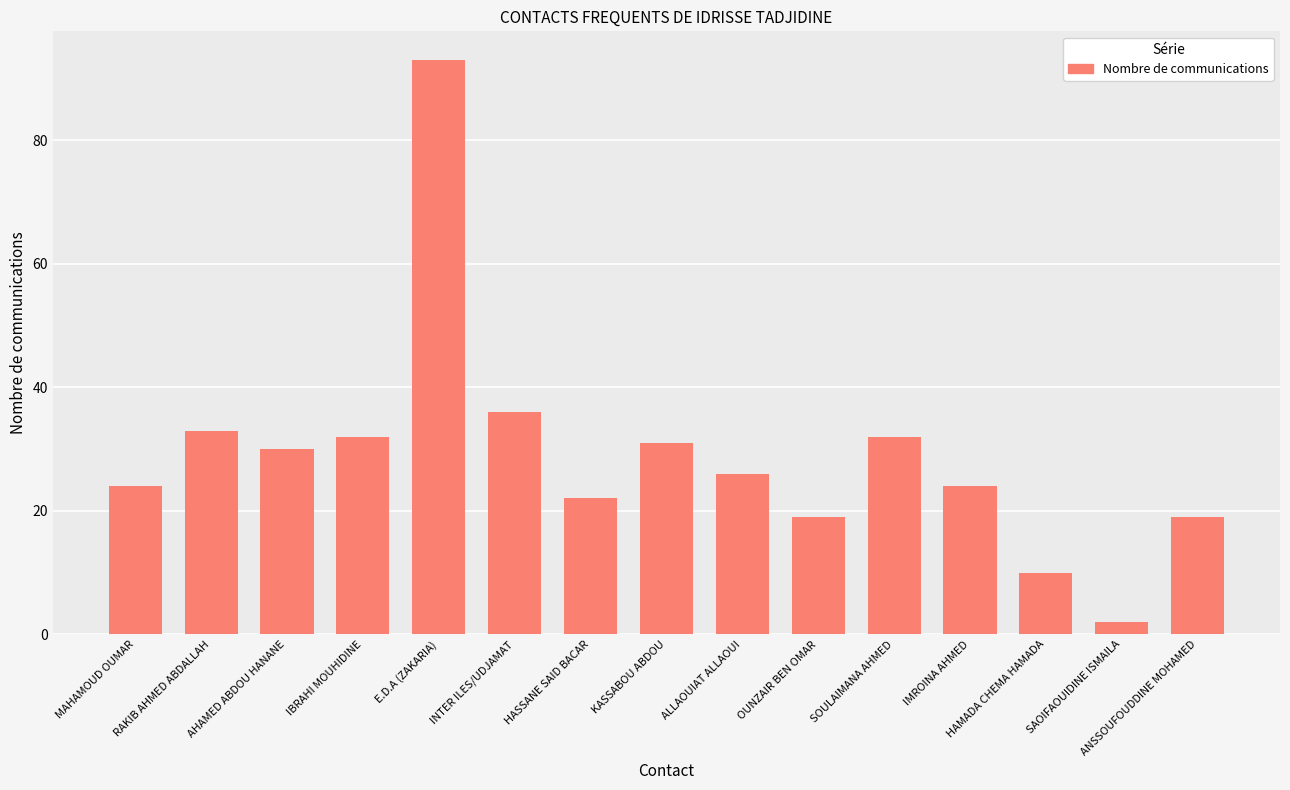

The value at KASSABOU ABDOU is 8. True or false?

False